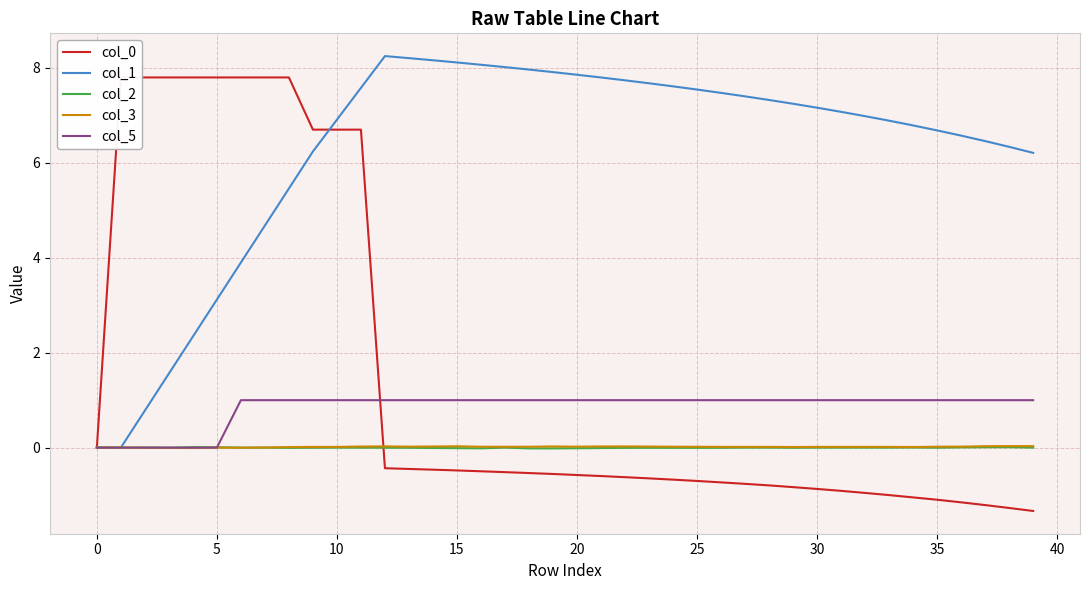

Which category has the lowest value across all series?

39